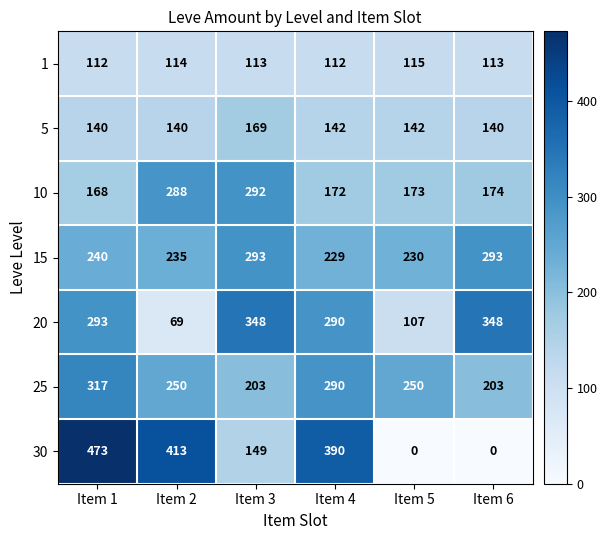

Read the 25 value at Item 2, to the nearest 50.

250